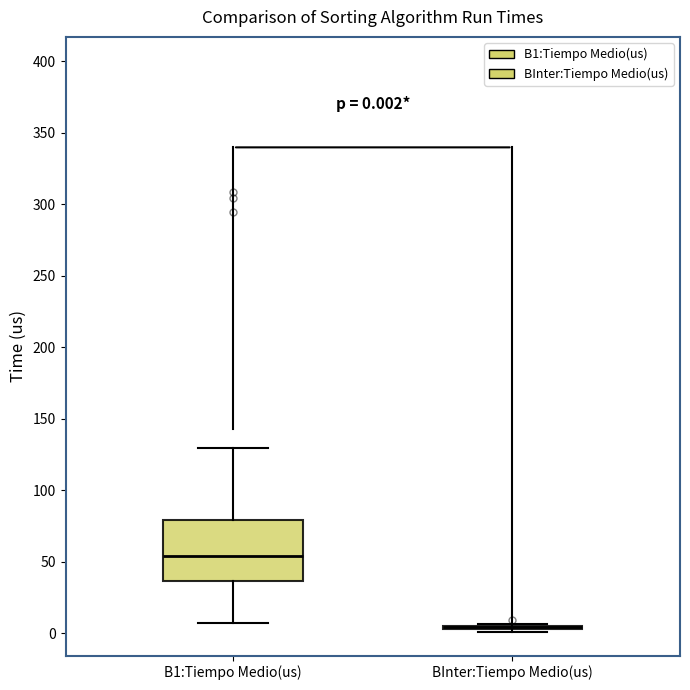

Comparing the boxes themselves (not the whiskers), which one is the tallest?

B1:Tiempo Medio(us)